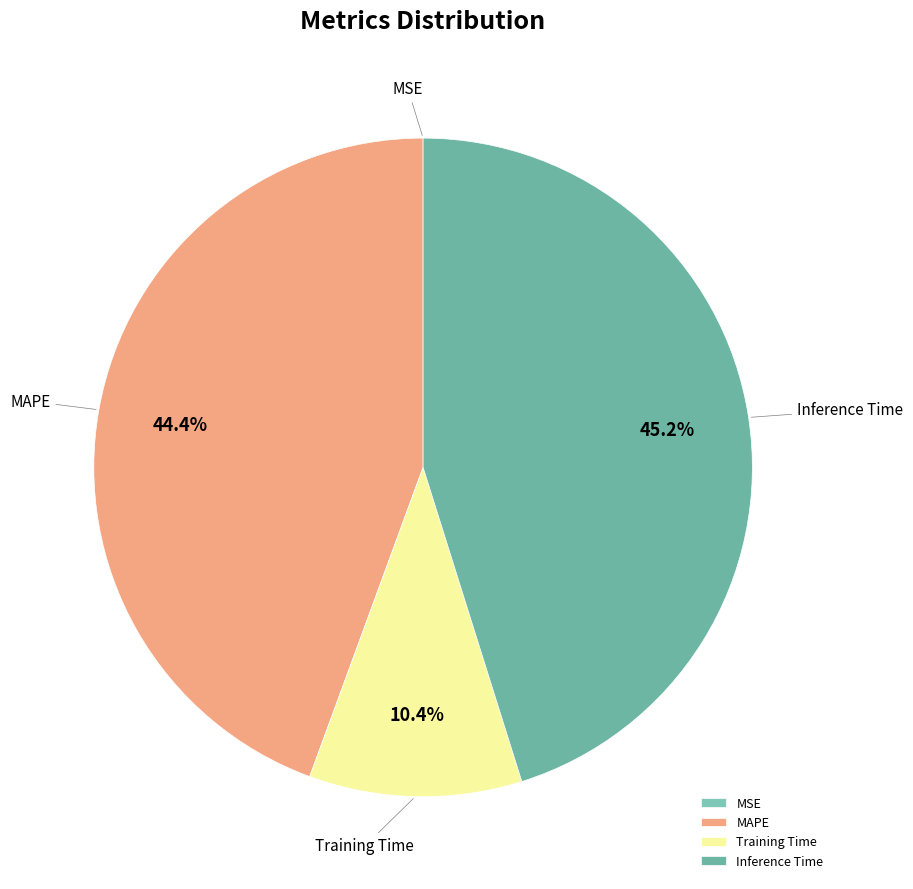

Does any single category account for the majority?

No